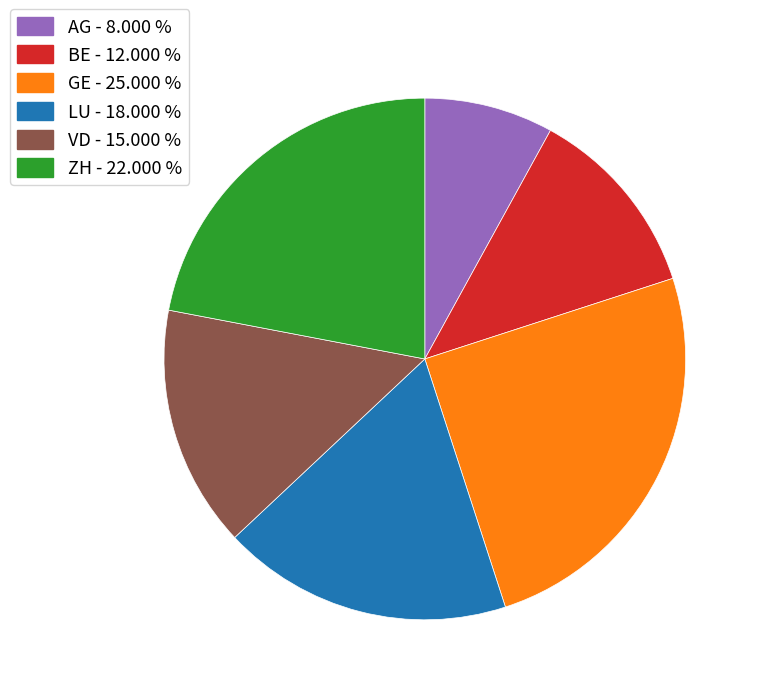

Do GE - 25.000 % and BE - 12.000 % together represent more than half of the pie?

No